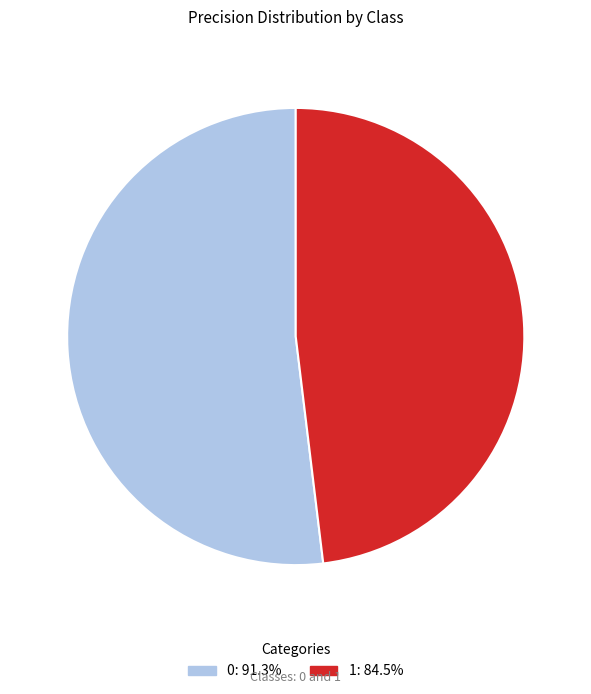

The 0 slice represents 52% of the pie. True or false?

True